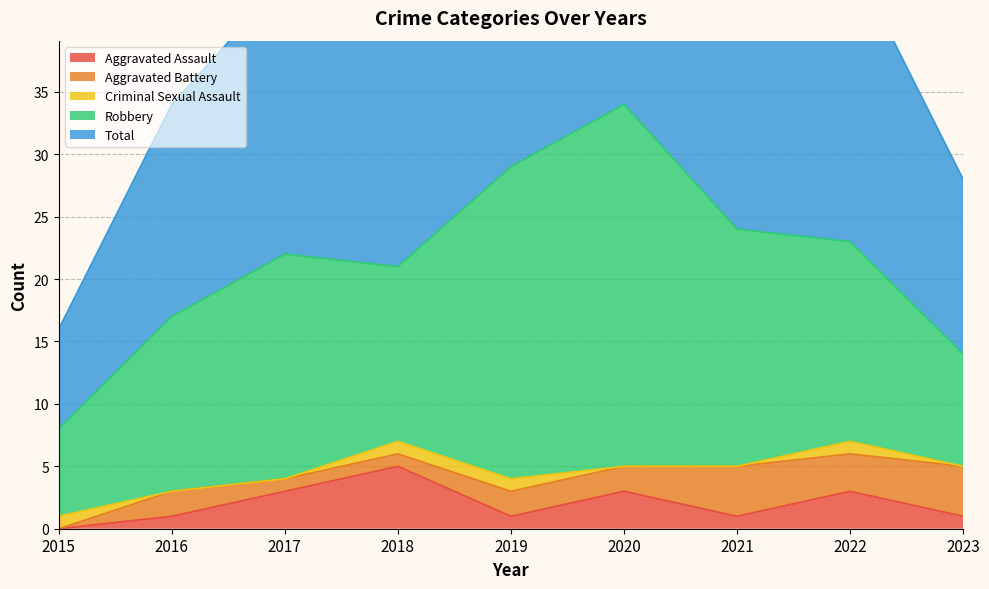

How many data points does each series have?

9